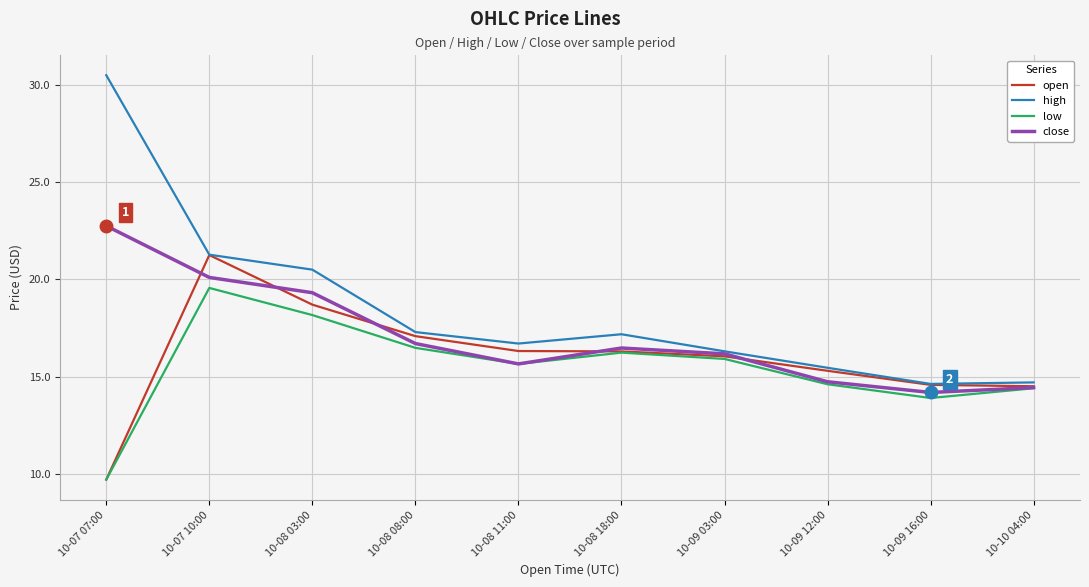

True or false: high has a value of 48.6 at 10-07 07:00.

False